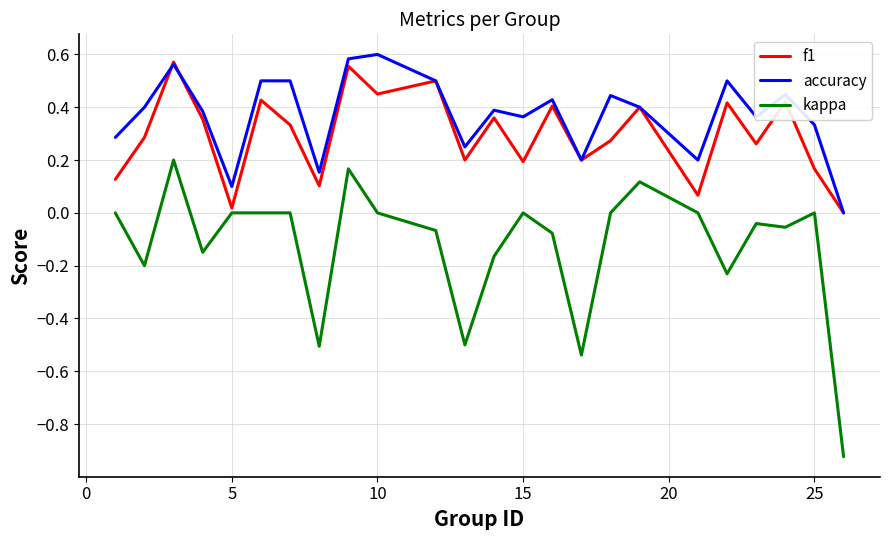

How many values in f1 are above zero?

23